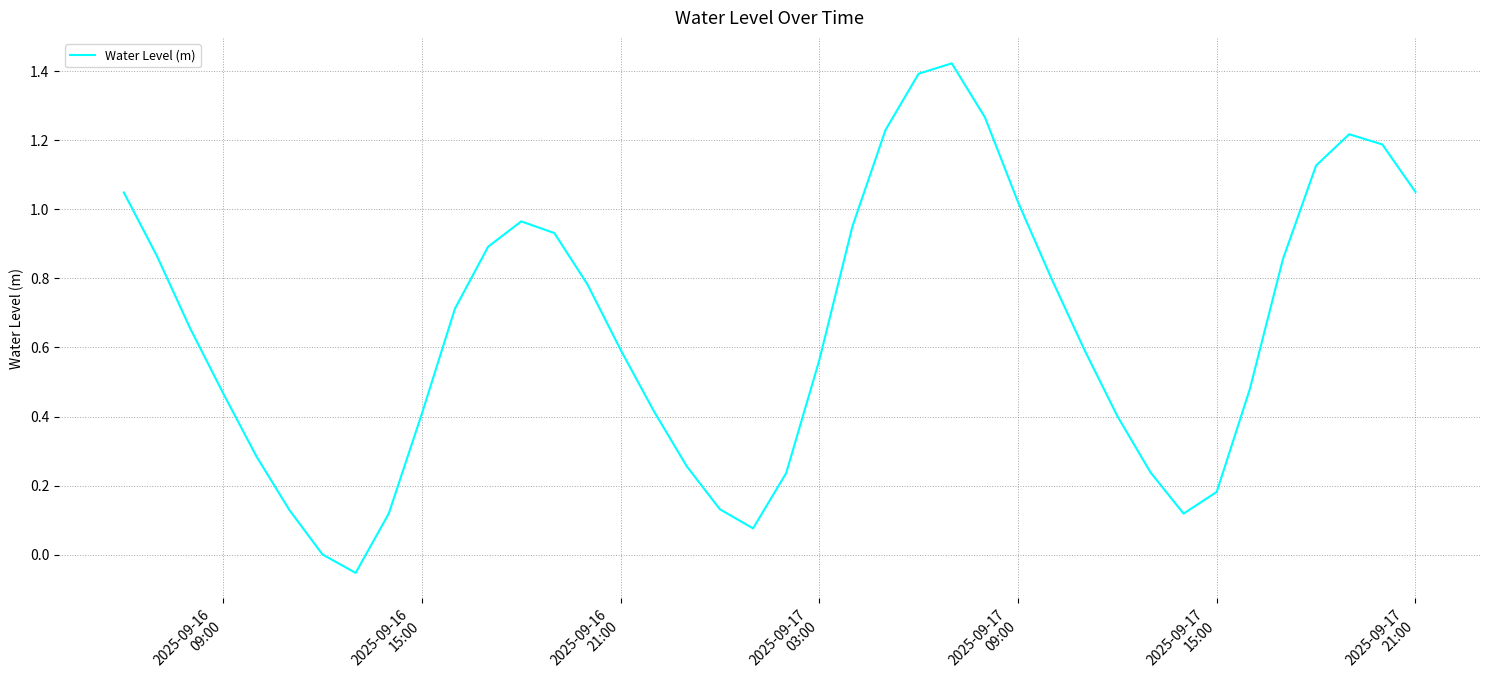

What is the difference between the maximum and minimum values?

1.5